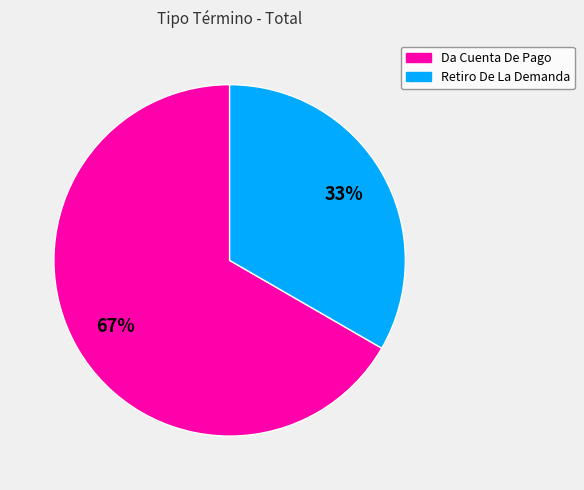

Is there a majority slice in this chart?

Yes